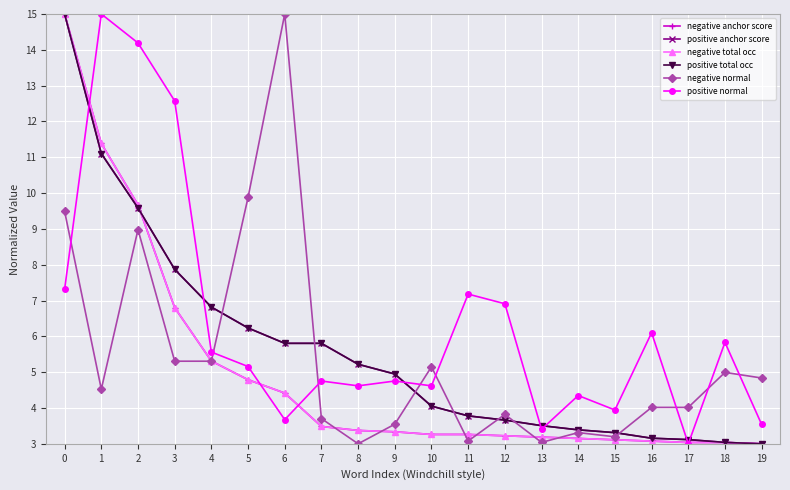

Is this an area chart (filled region under the line)?

No